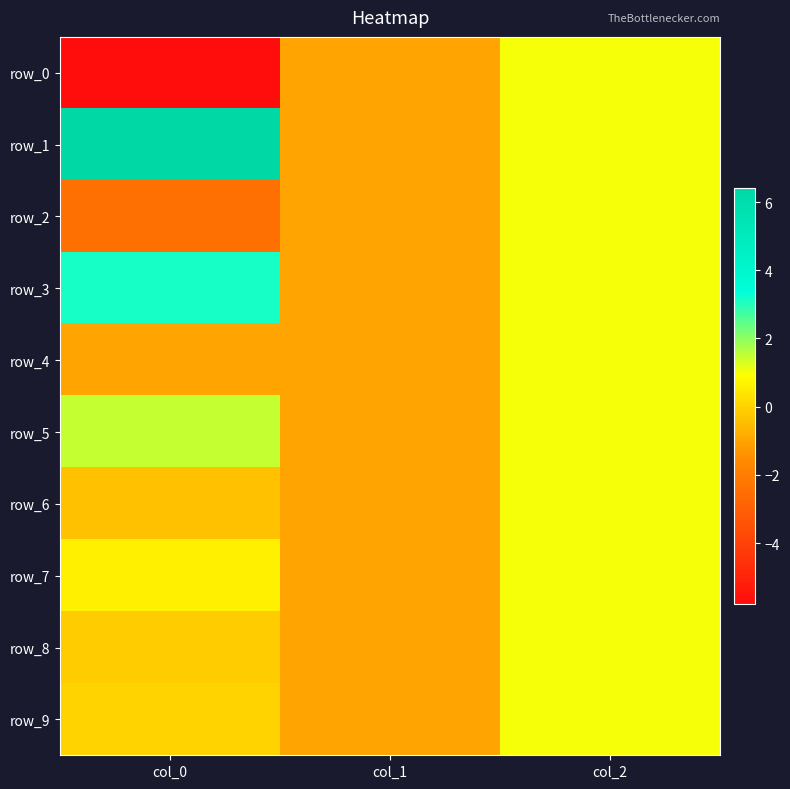

List the series in order of their peak value, highest first.

row_1, row_3, row_5, row_0, row_2, row_4, row_6, row_7, row_8, row_9